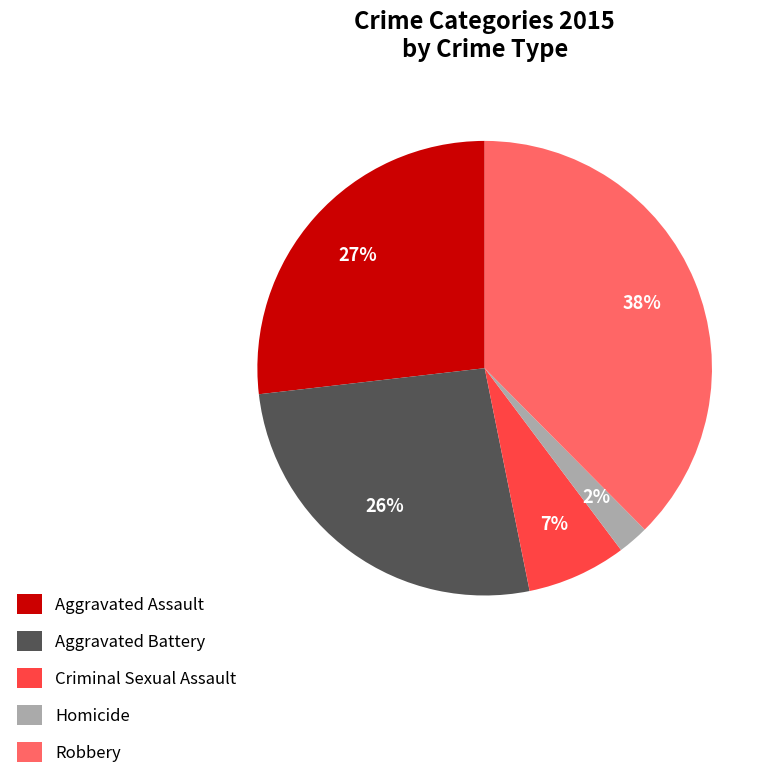

Combined, do Aggravated Assault and Robbery account for over 50%?

Yes